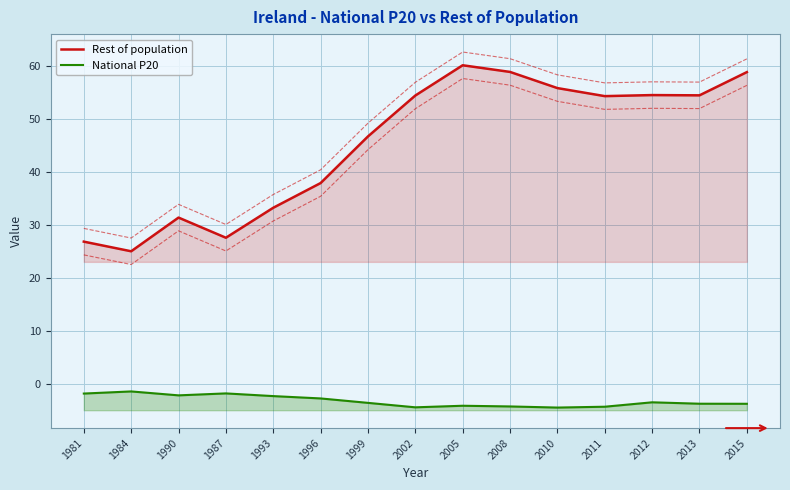

True or false: Rest of population and National P20 intersect in this chart.

False